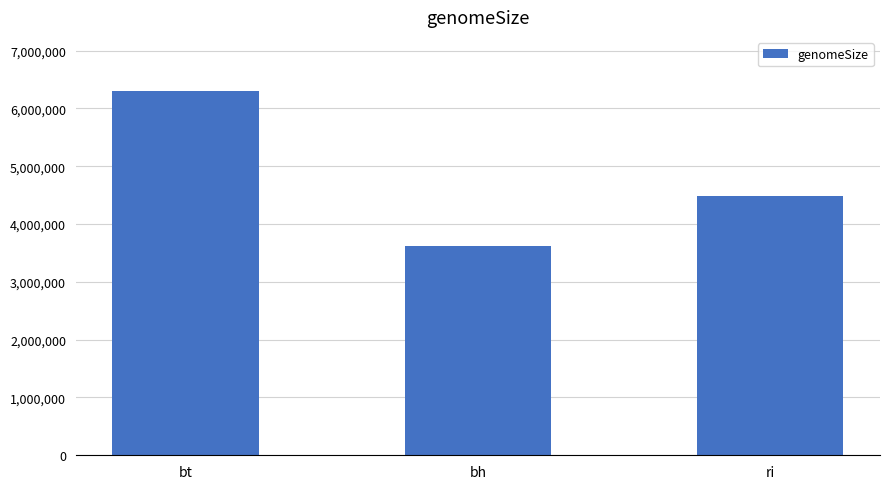

True or false: the data shows 3626943 at bh.

True